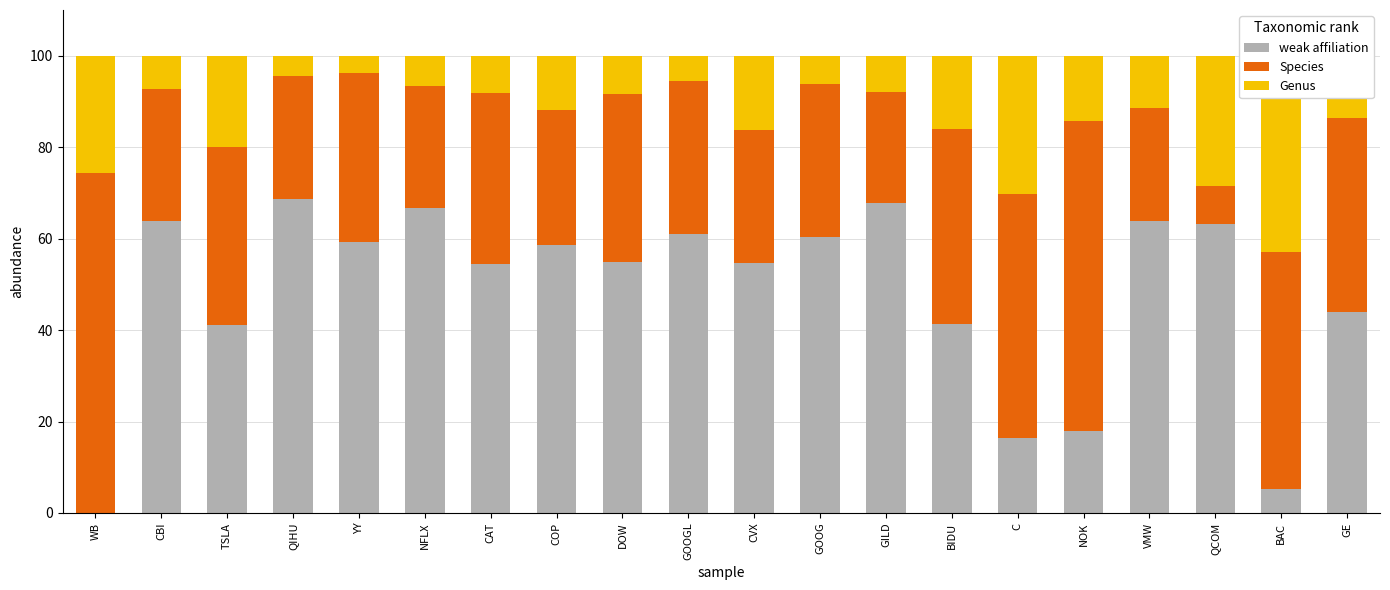

Rank the series by their maximum value, from highest to lowest.

Species, weak affiliation, Genus